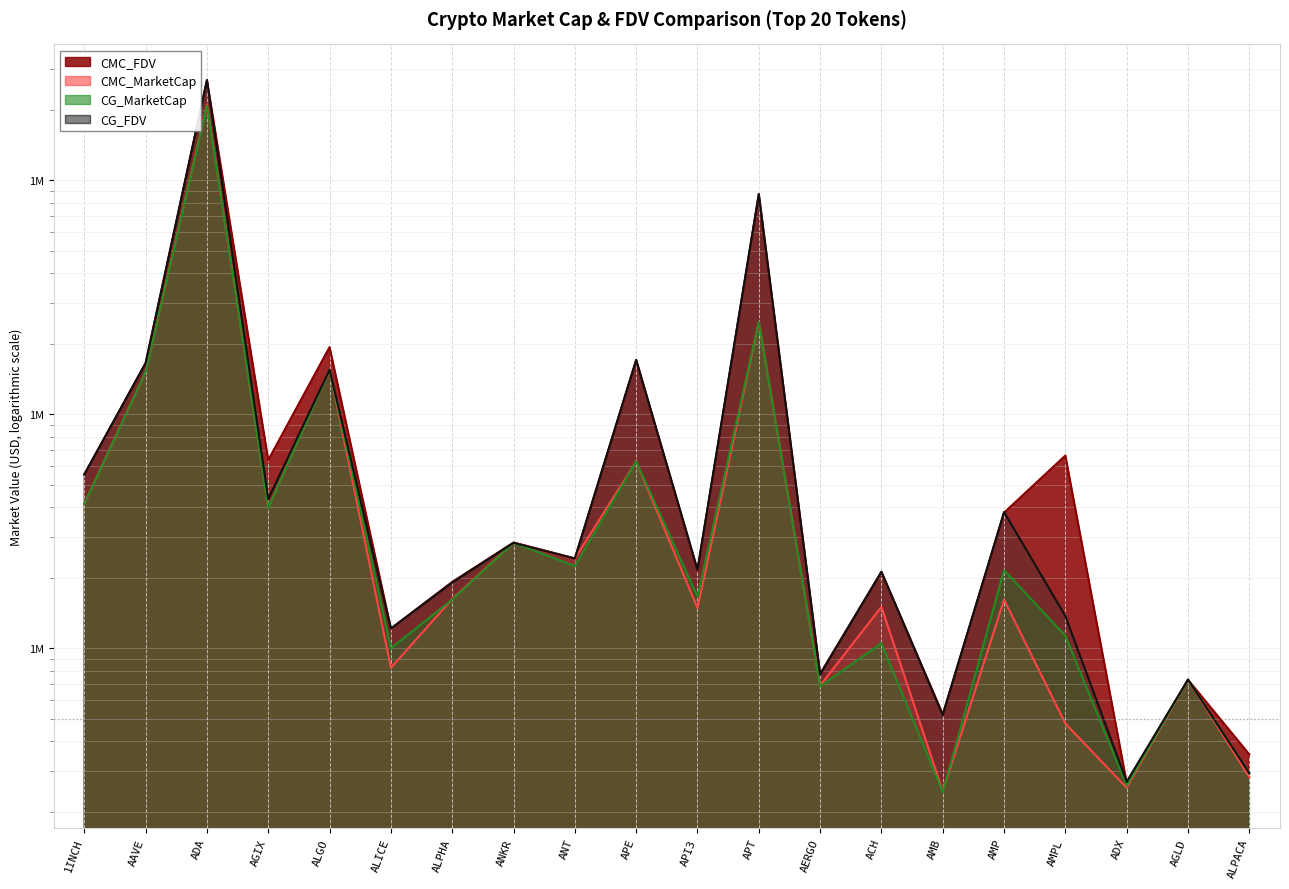

How many times do CMC_MarketCap and CG_MarketCap cross each other?

7